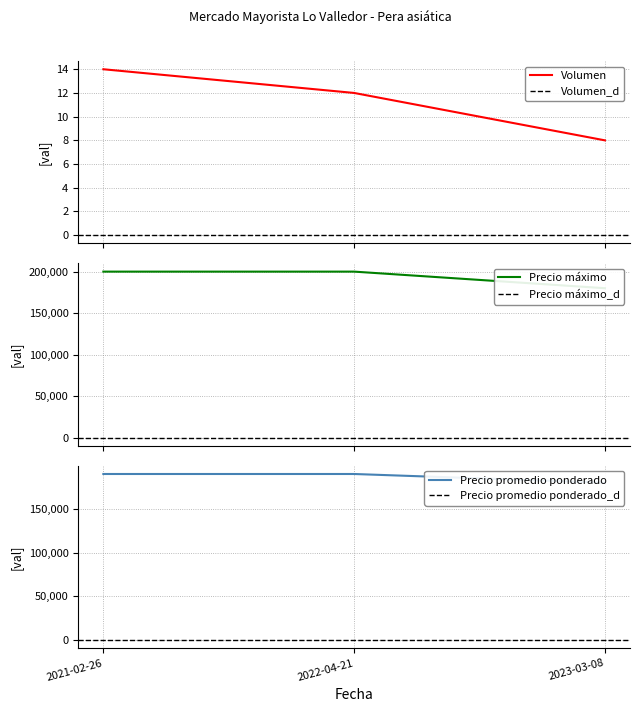

Reading right to left, what are all the values shown in this chart?

Volumen: 2023-03-08=8	2022-04-21=12	2021-02-26=14
Precio máximo: 2023-03-08=180000	2022-04-21=200000	2021-02-26=200000
Precio promedio ponderado: 2023-03-08=180000	2022-04-21=190000	2021-02-26=190000